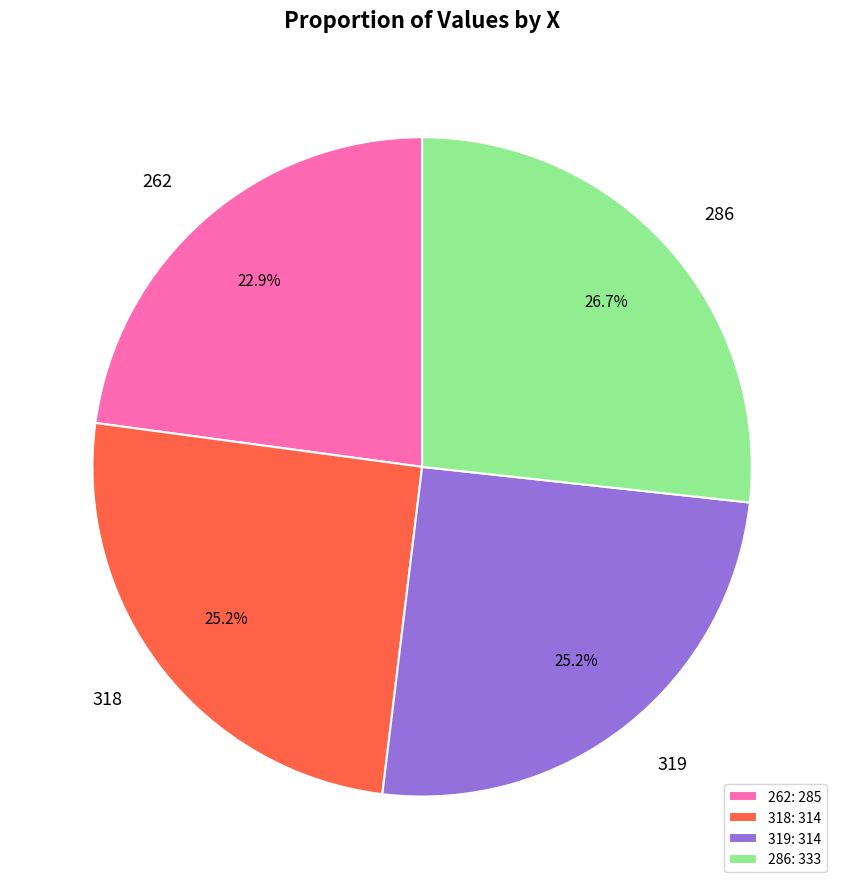

Which category has the biggest portion of the pie?

286